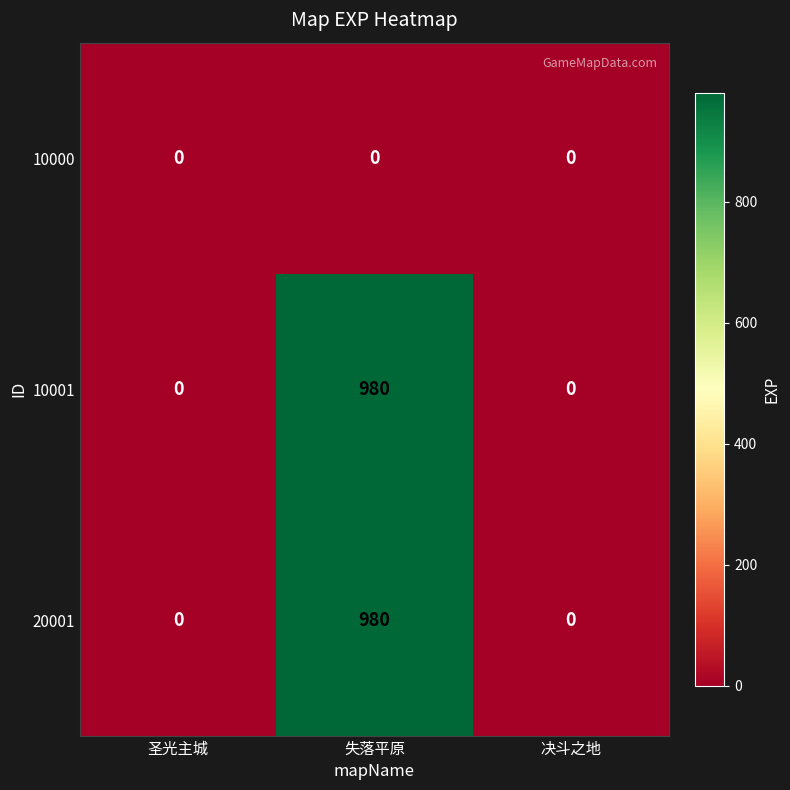

What is the sum of all 10001 values?

980